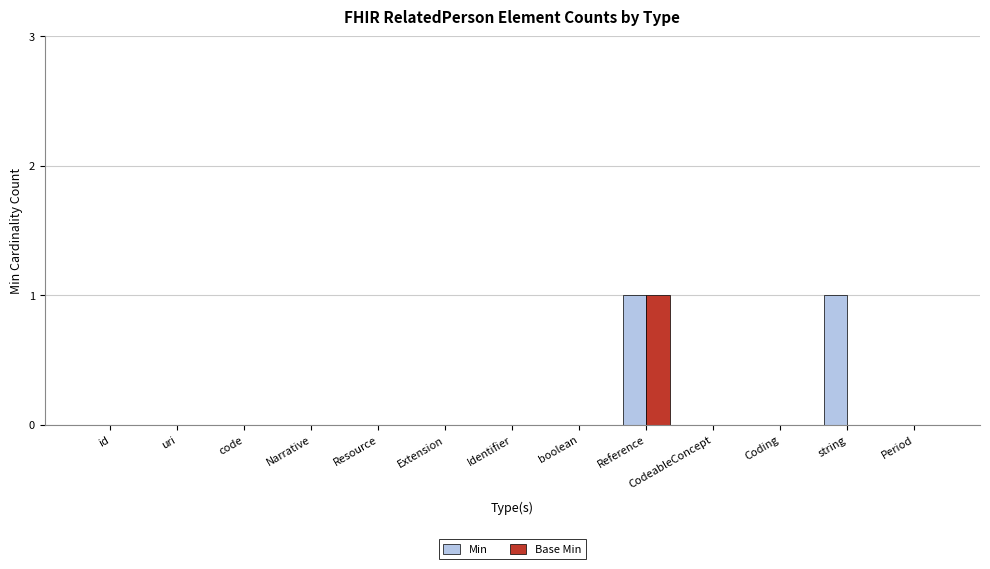

Reading left to right, list all the values displayed in this chart.

Min: 0	0	0	0	0	0	0	0	1	0	0	1	0
Base Min: 0	0	0	0	0	0	0	0	1	0	0	0	0